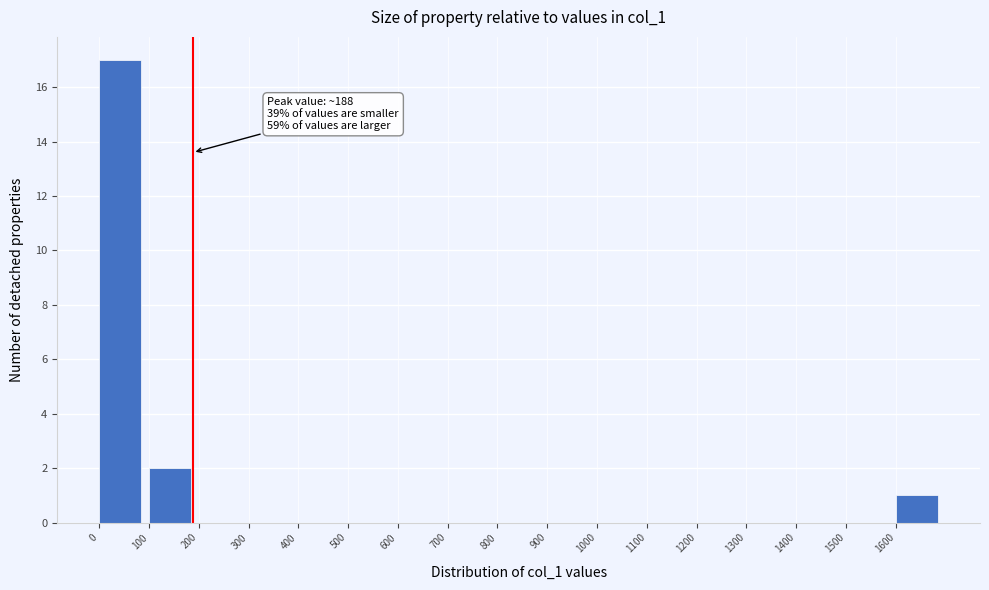

Which range on the x-axis has the tallest bar?

0 to 100